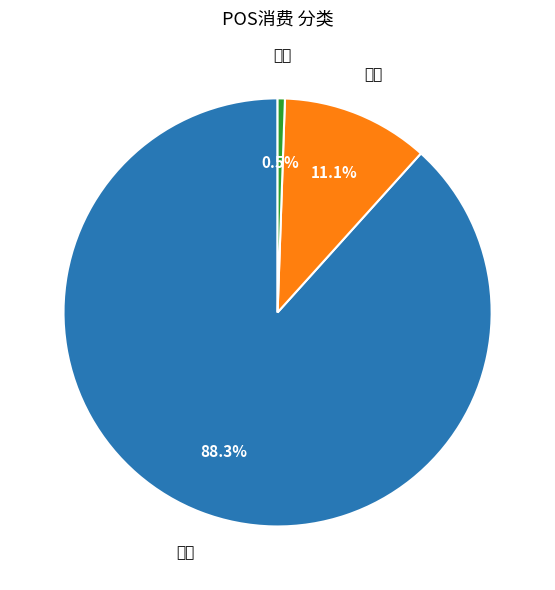

Is there any slice that represents more than half of the pie?

Yes